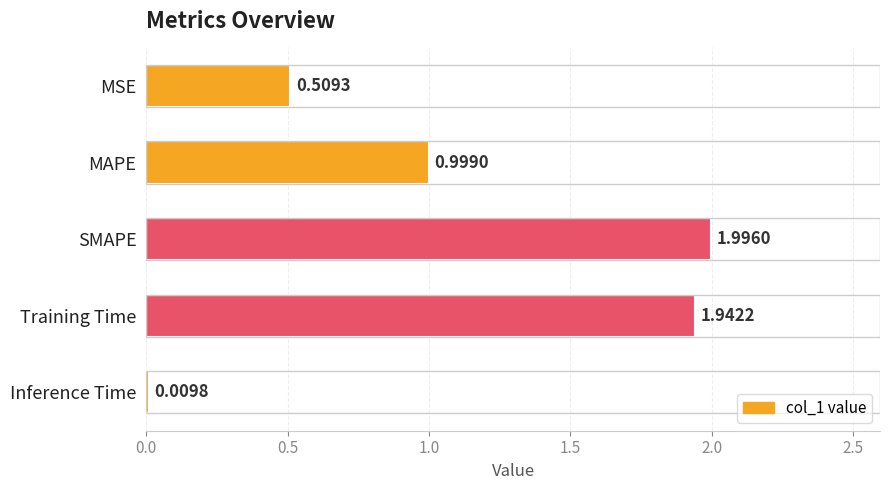

At which label is the value closest to 1?

MAPE